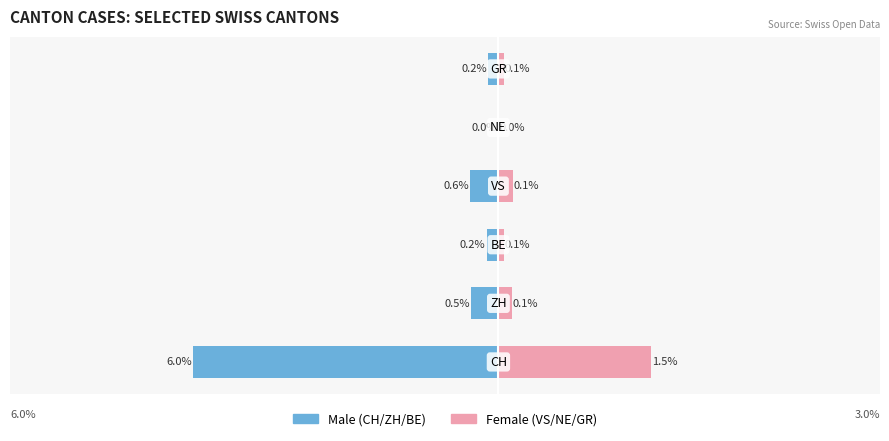

The Female series shows 4.6 at 1. True or false?

False